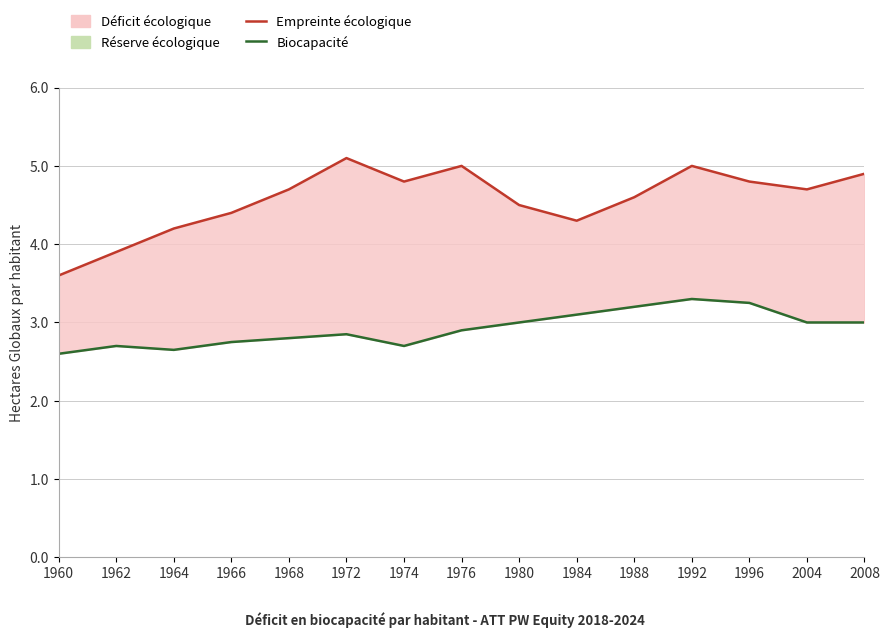

What is the total value across all series at 1964?

6.8